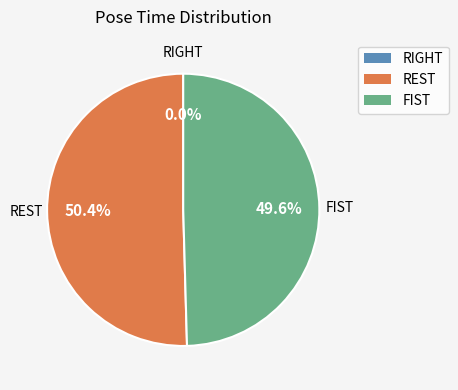

The 0 slice represents 6% of the pie. True or false?

False